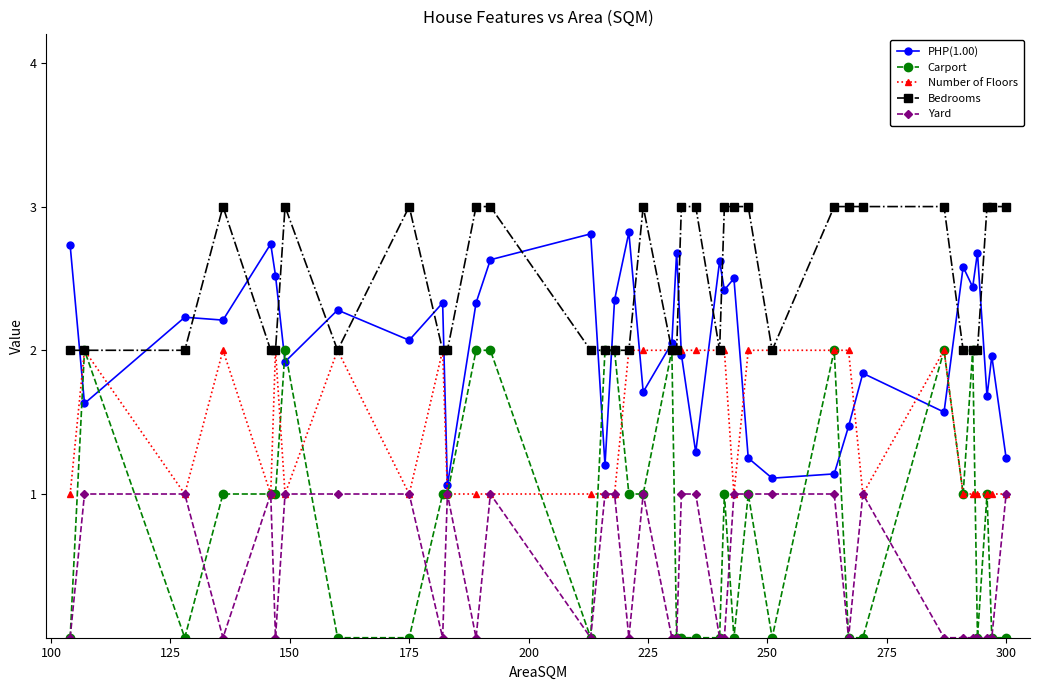

List the series in order of their overall mean, highest first.

Bedrooms, PHP(1.00), Number of Floors, Carport, Yard